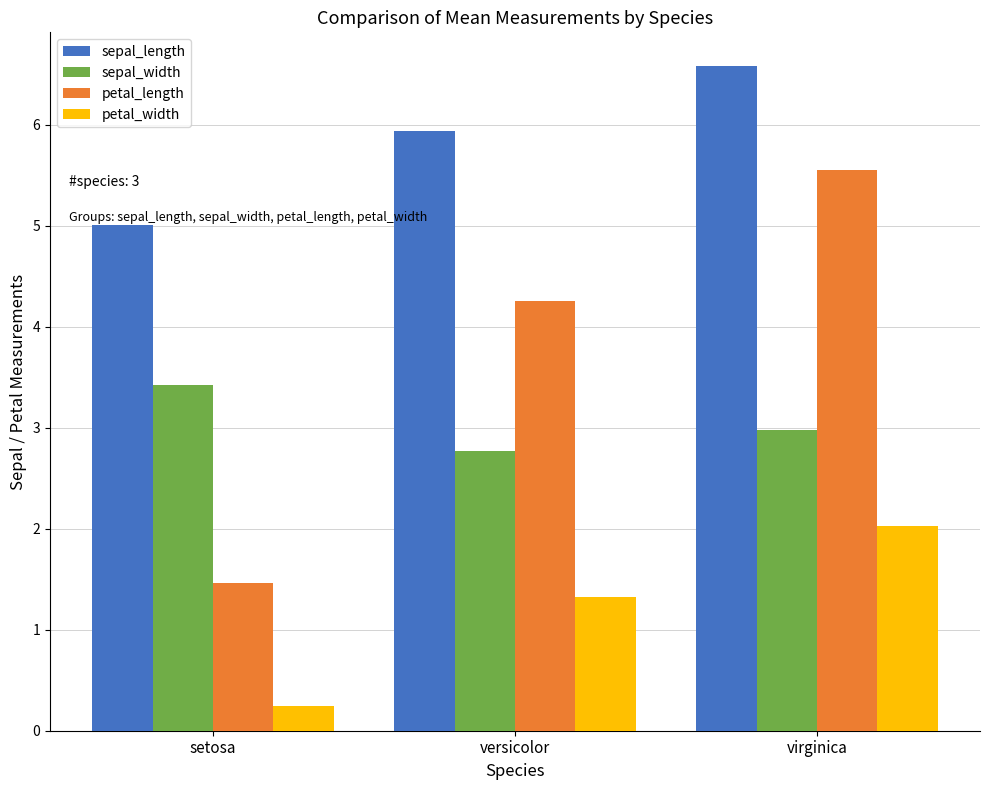

Reading left to right, transcribe all the data shown in this chart.

sepal_length: 5.0	5.9	6.6
sepal_width: 3.4	2.8	3.0
petal_length: 1.5	4.3	5.6
petal_width: 0.2	1.3	2.0